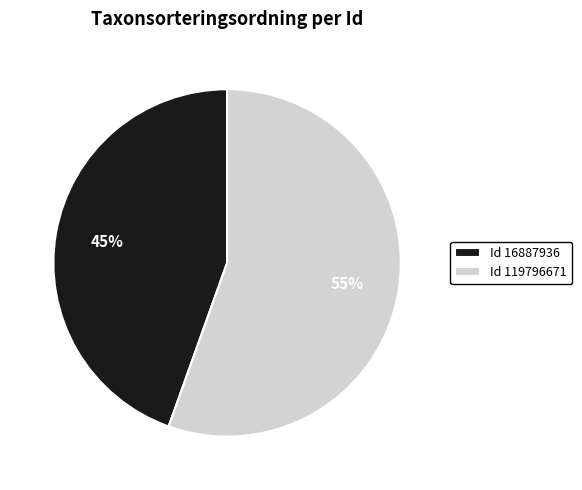

What percentage is the Id 119796671 slice, to the nearest percent?

55%